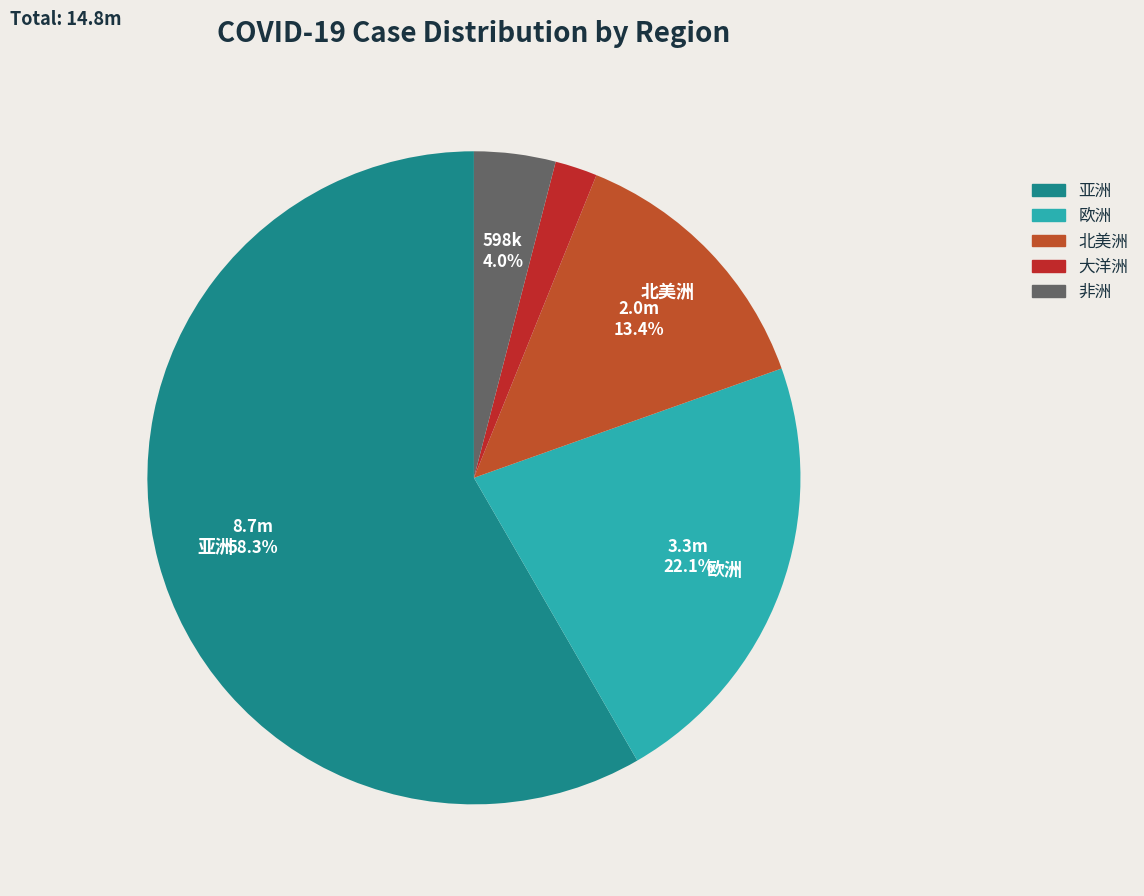

Which has a higher value, 北美洲 or 非洲?

北美洲